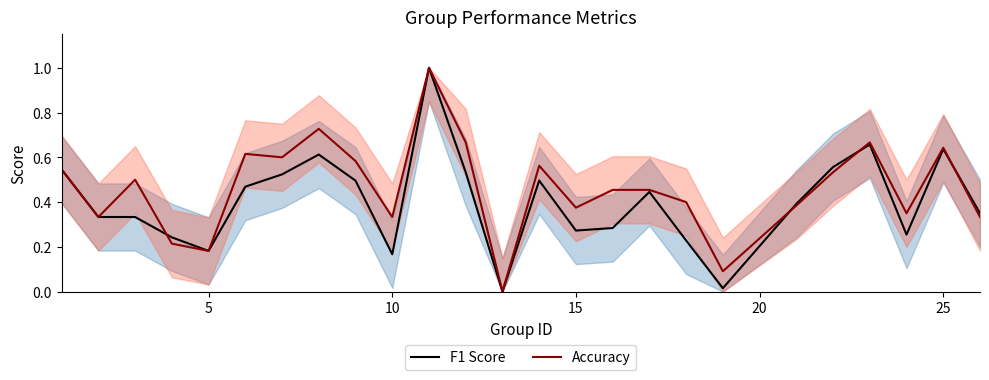

How many distinct data groups are displayed?

2